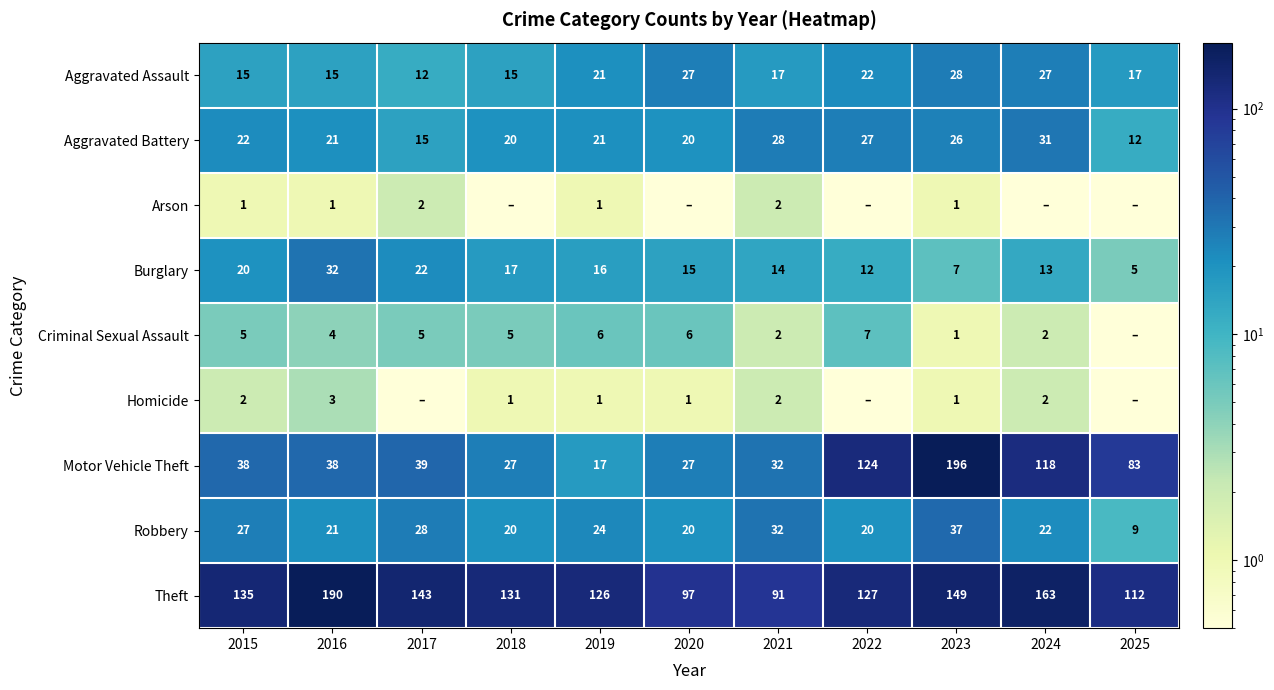

What is the sum of the Theft values at 2018 and 2016?

321.0